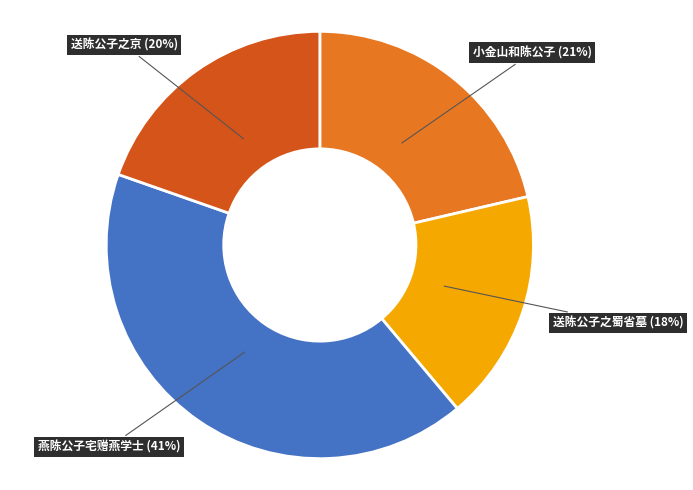

Is there any slice that represents more than half of the pie?

No